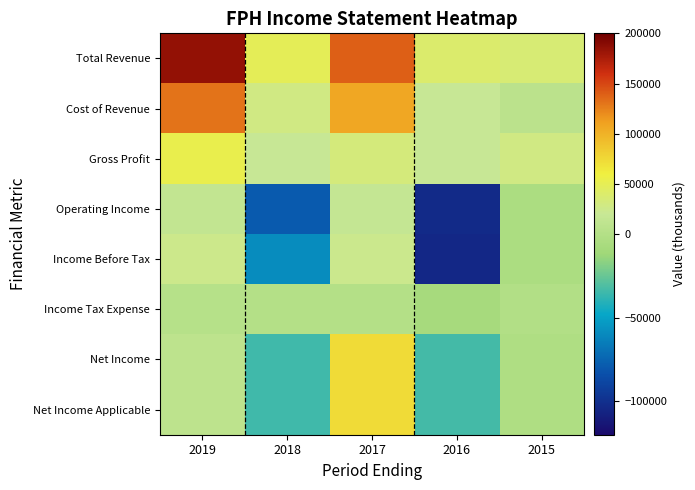

Reading left to right, list all the values displayed in this chart.

Total Revenue: 2019=184400	2018=49000	2017=139400	2016=39400	2015=35600
Cost of Revenue: 2019=131200	2018=28900	2017=106900	2016=20100	2015=7300
Gross Profit: 2019=53200	2018=20100	2017=32500	2016=19200	2015=28300
Operating Income: 2019=14500	2018=-78900	2017=15800	2016=-103100	2015=-4400
Income Before Tax: 2019=24700	2018=-58800	2017=24200	2016=-104500	2015=-4400
Income Tax Expense: 2019=2400	2018=0	2017=0	2016=-7900	2015=-500
Net Income: 2019=9100	2018=-34500	2017=73200	2016=-33300	2015=-2700
Net Income Applicable: 2019=9100	2018=-34500	2017=73200	2016=-33300	2015=-2700